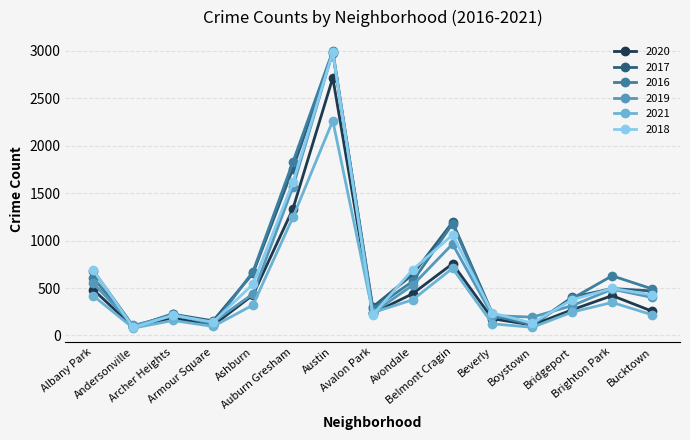

Where does the 2018 series first go above 428?

Albany Park